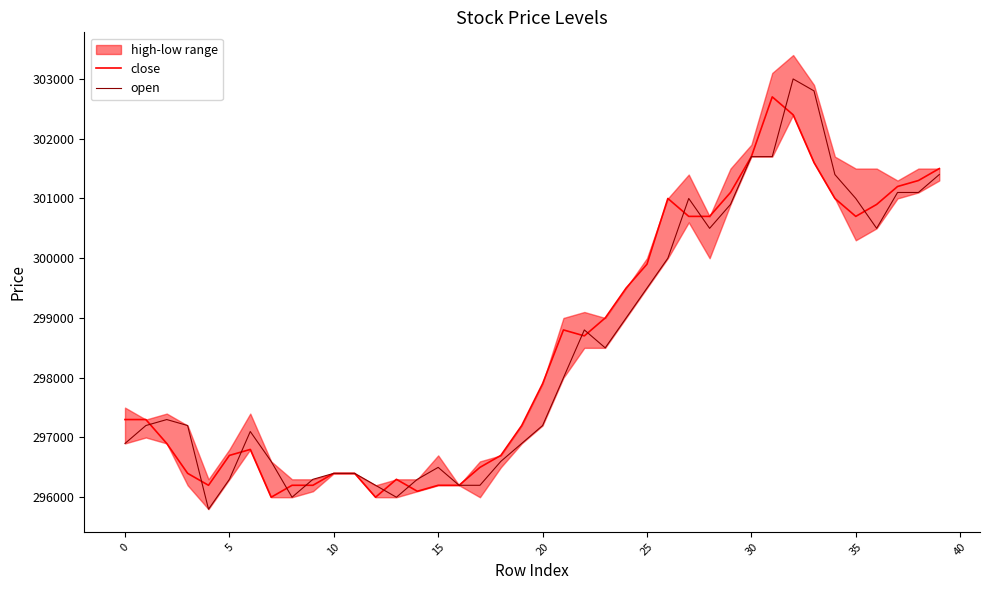

Which category has the highest value in the close series?

31